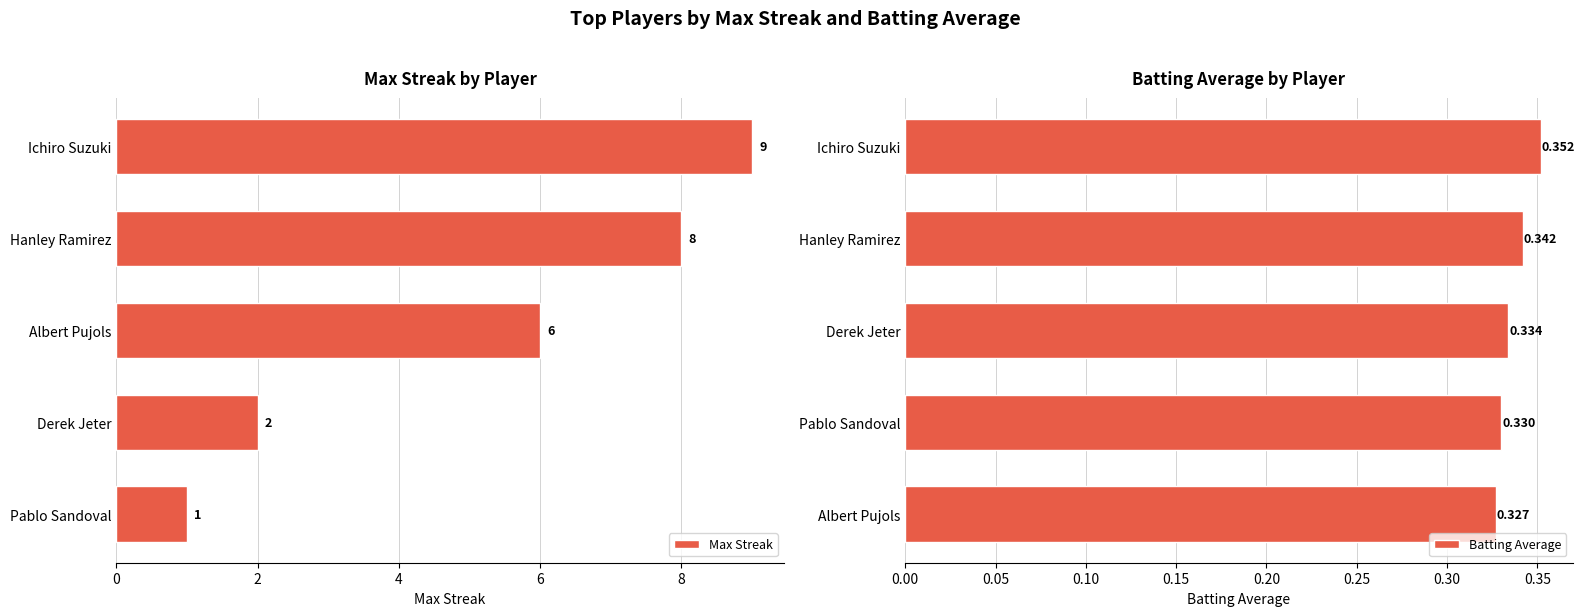

Count the Max Streak values in the range 2 to 8.

3